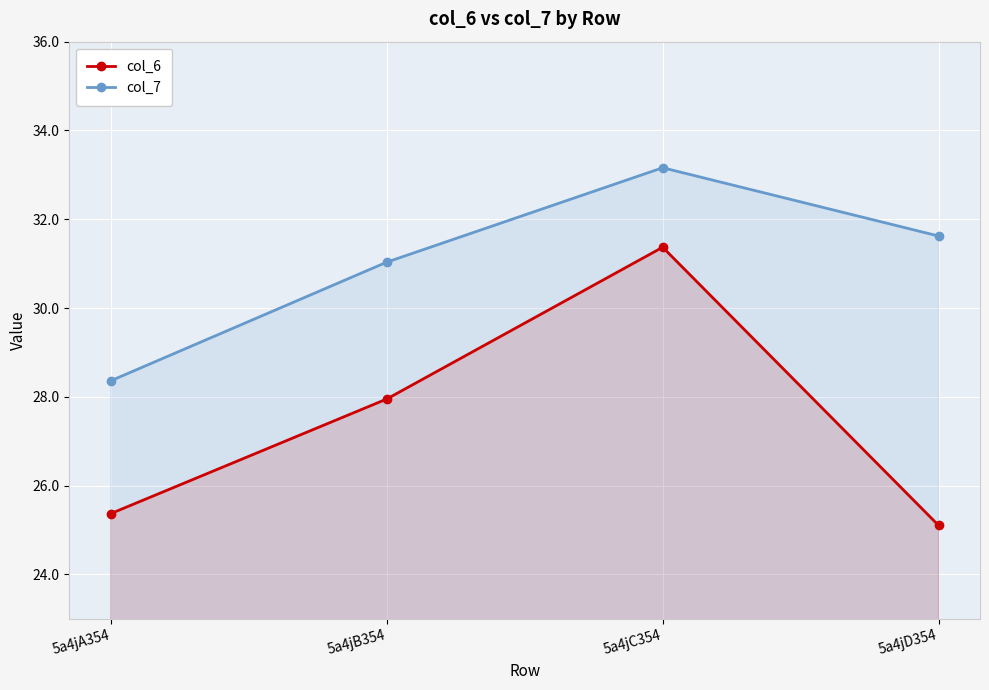

Is the value of col_6 at 5a4jA354 greater than the value of col_7 at 5a4jC354?

No